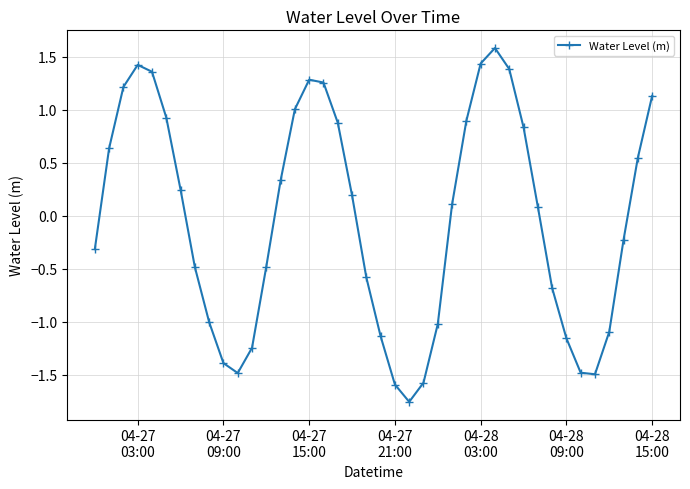

How many interior local peaks (higher than both neighbors) does the data have?

3